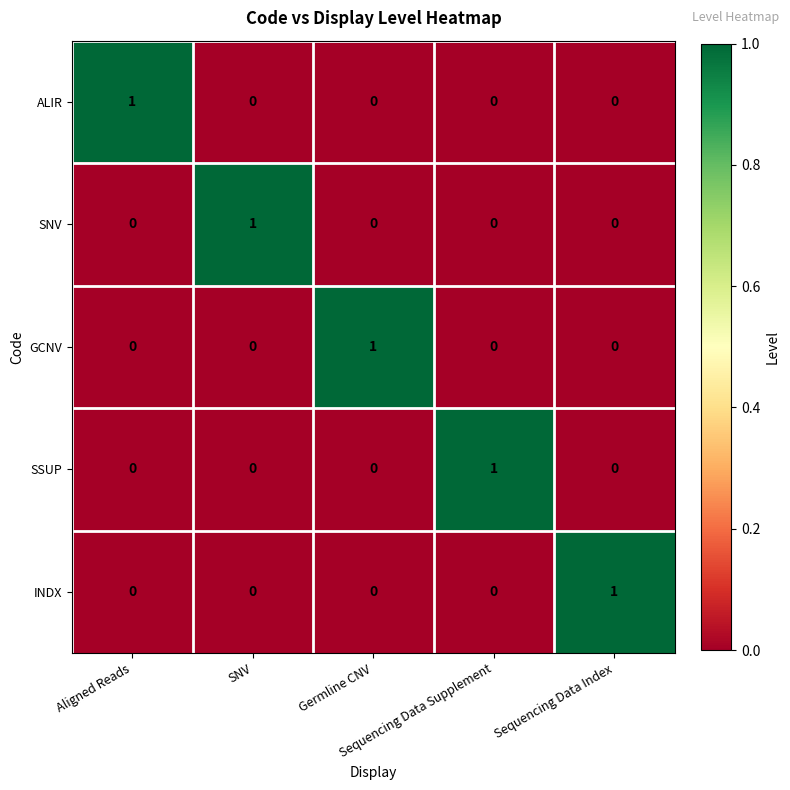

What is the total value across all series at Germline CNV?

1